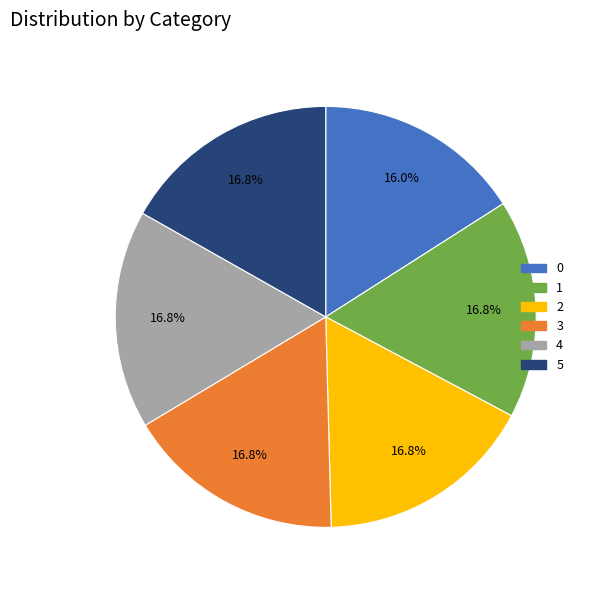

To the nearest percent, what is the difference between the 1 and 0 slice percentages?

1%